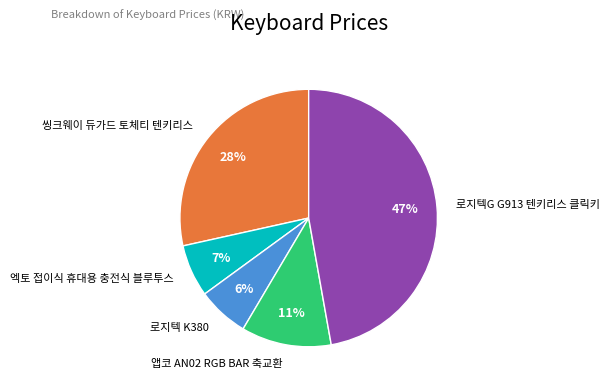

To the nearest percent, what is the difference between the largest and smallest slice percentages?

41%